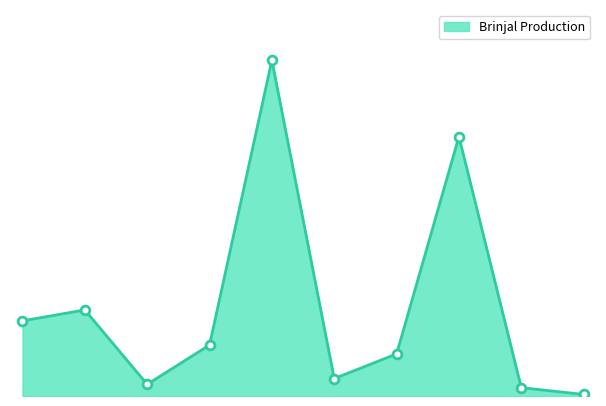

Is this an area chart (filled region under the line)?

Yes